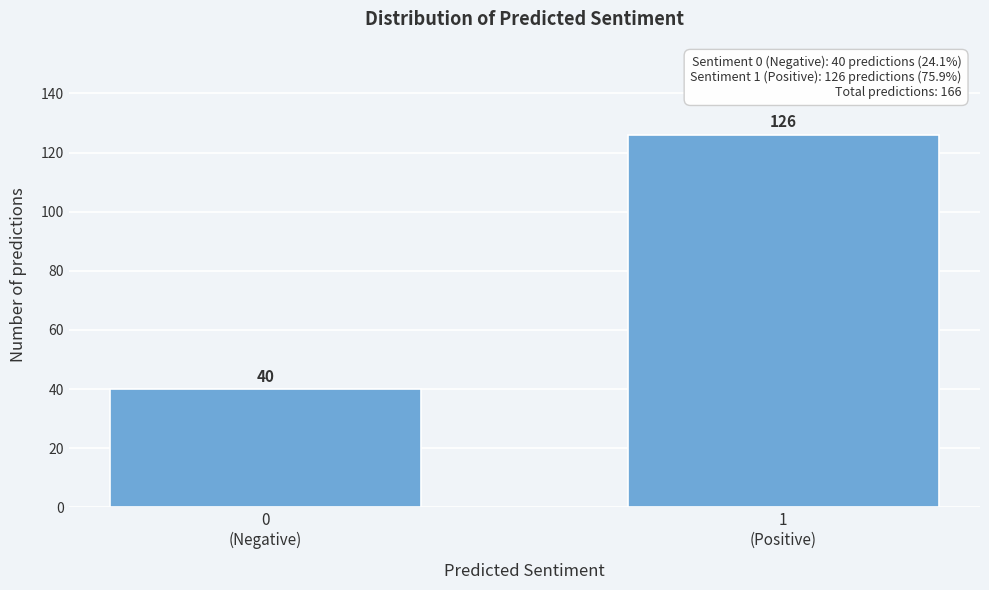

Reading left to right, transcribe all the data shown in this chart.

40	126